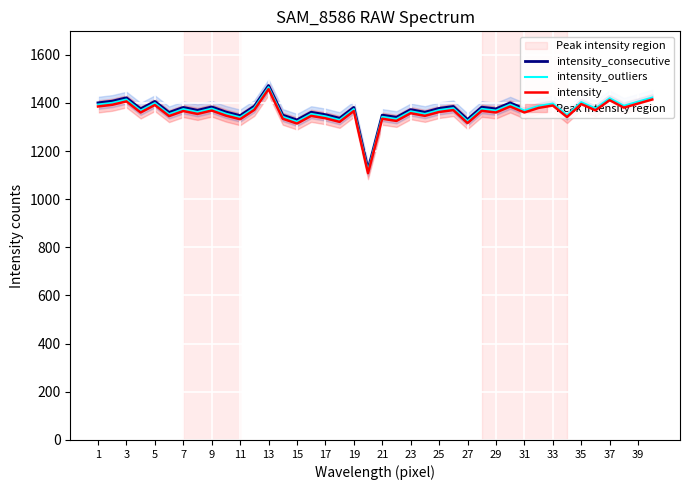

Between 13 and 37, which is larger?

13